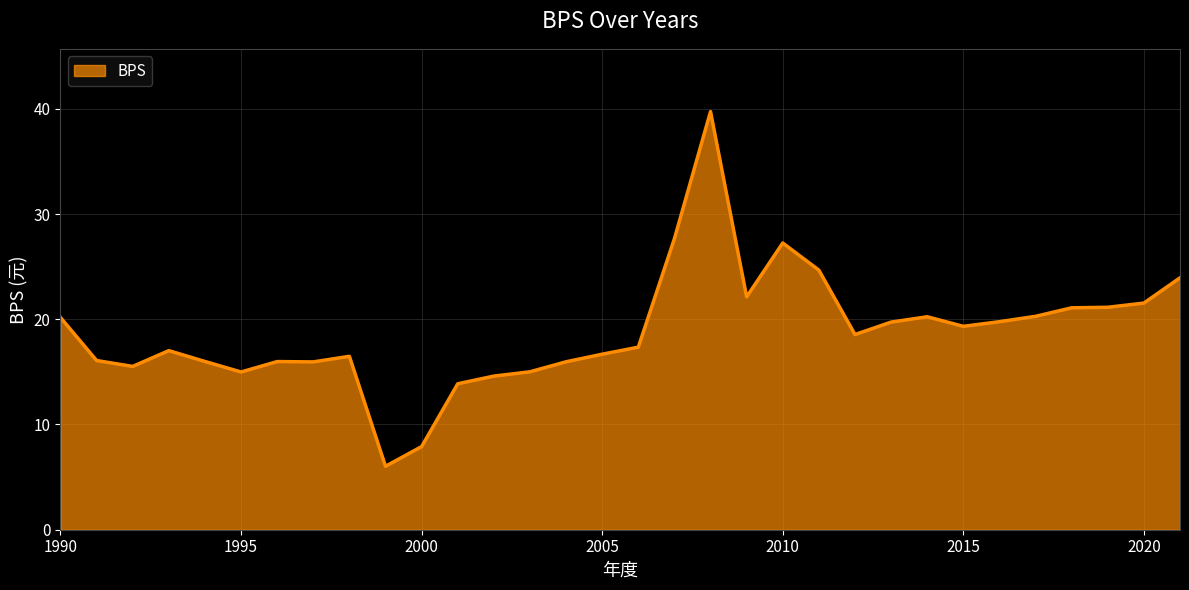

What is the greatest value displayed?

39.7